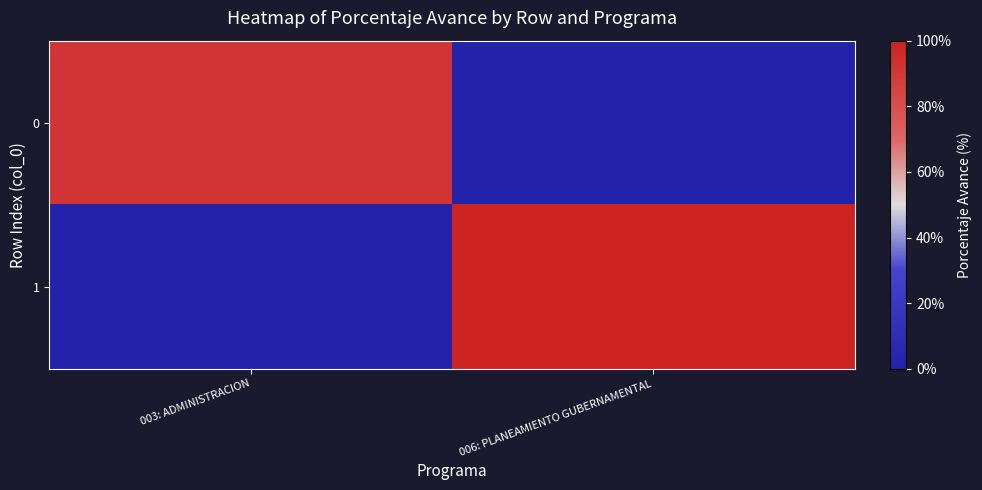

At how many categories does at least one series exceed 0?

2